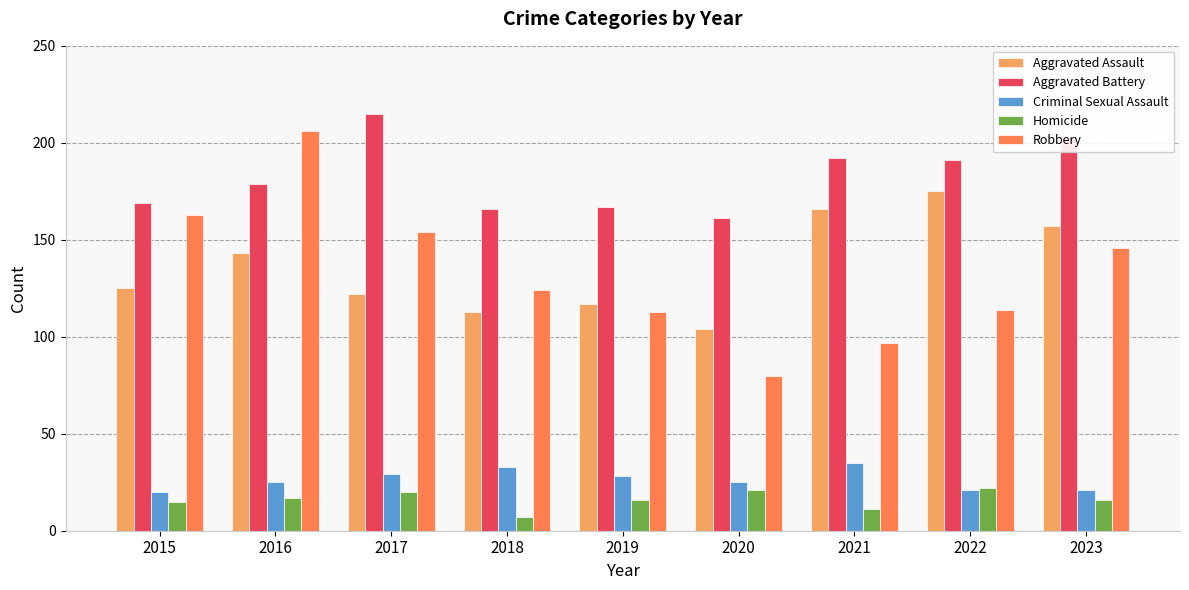

How many bars are there in total?

45